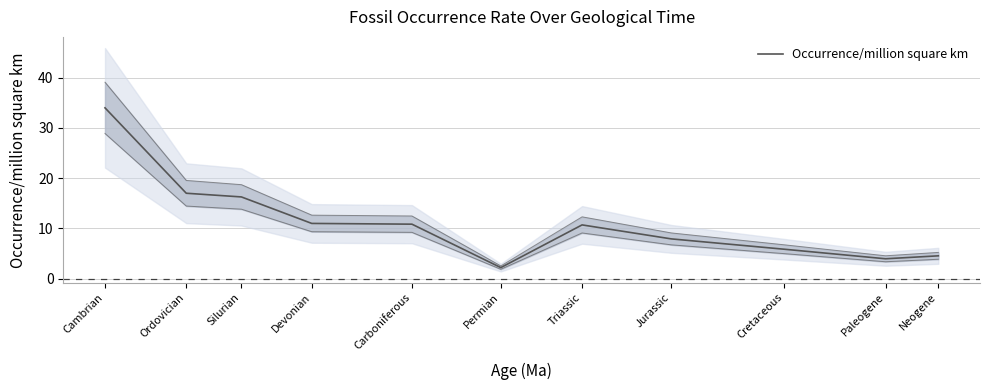

Is it true that the value at Permian is 0.6?

False